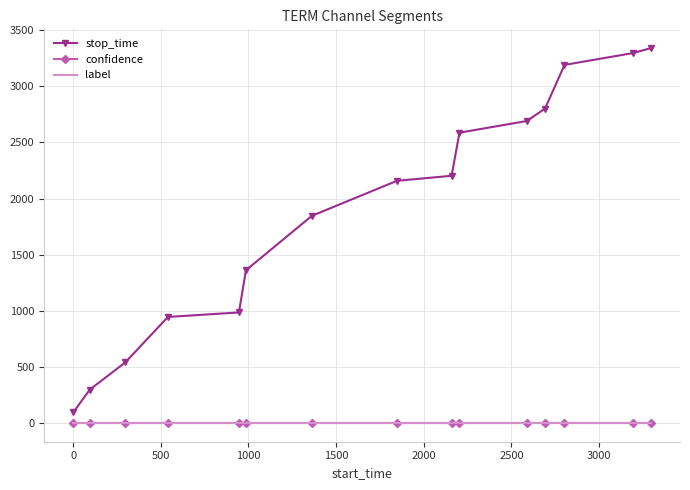

True or false: stop_time and confidence intersect in this chart.

False